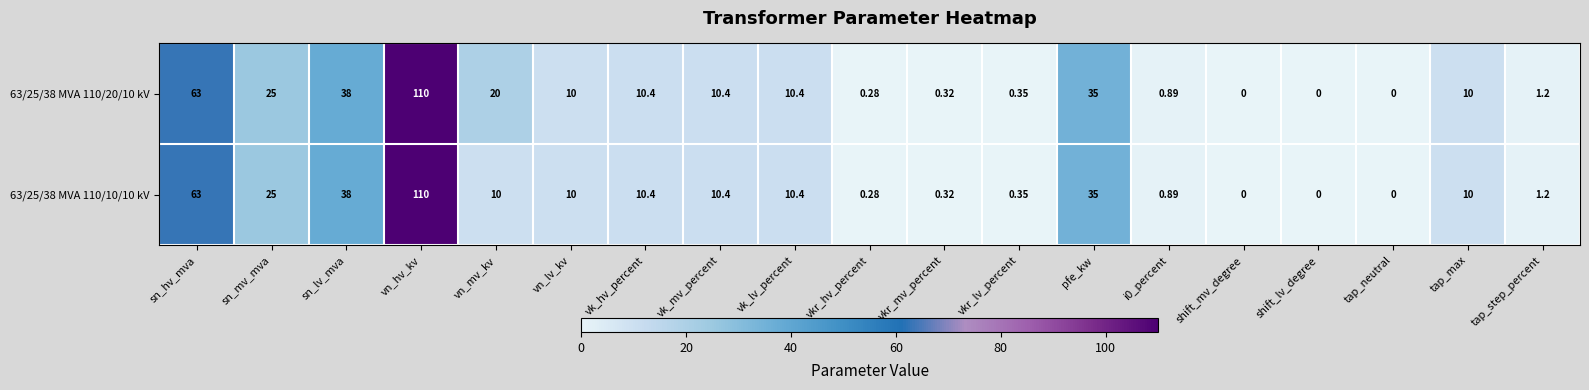

How many data points in 63/25/38 MVA 110/20/10 kV are less than 10?

8